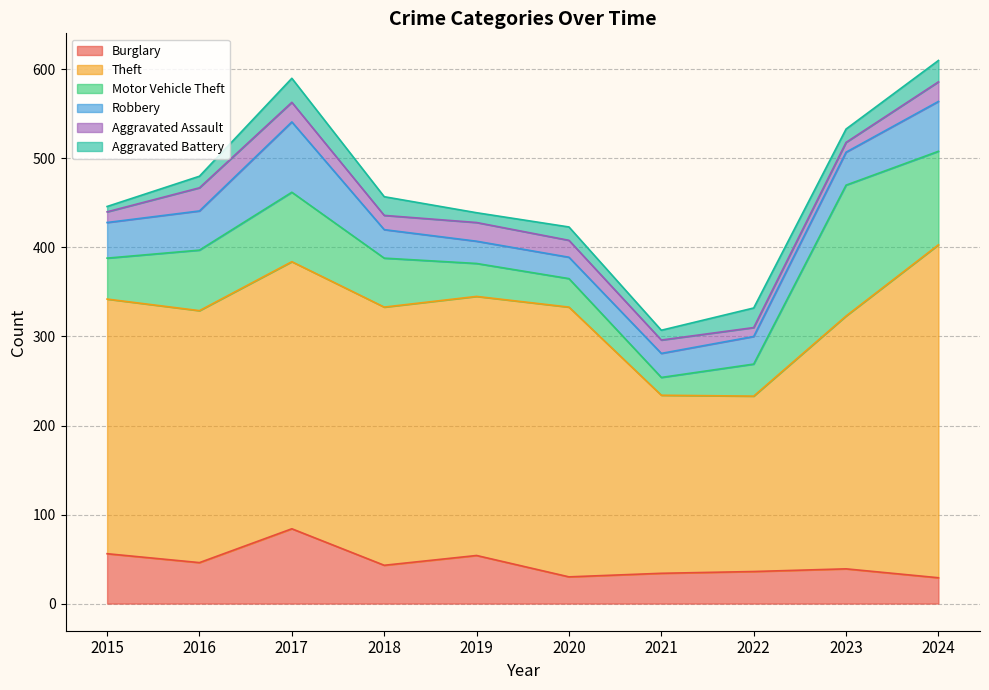

What is the spread (max minus min) of values at 2020?

288